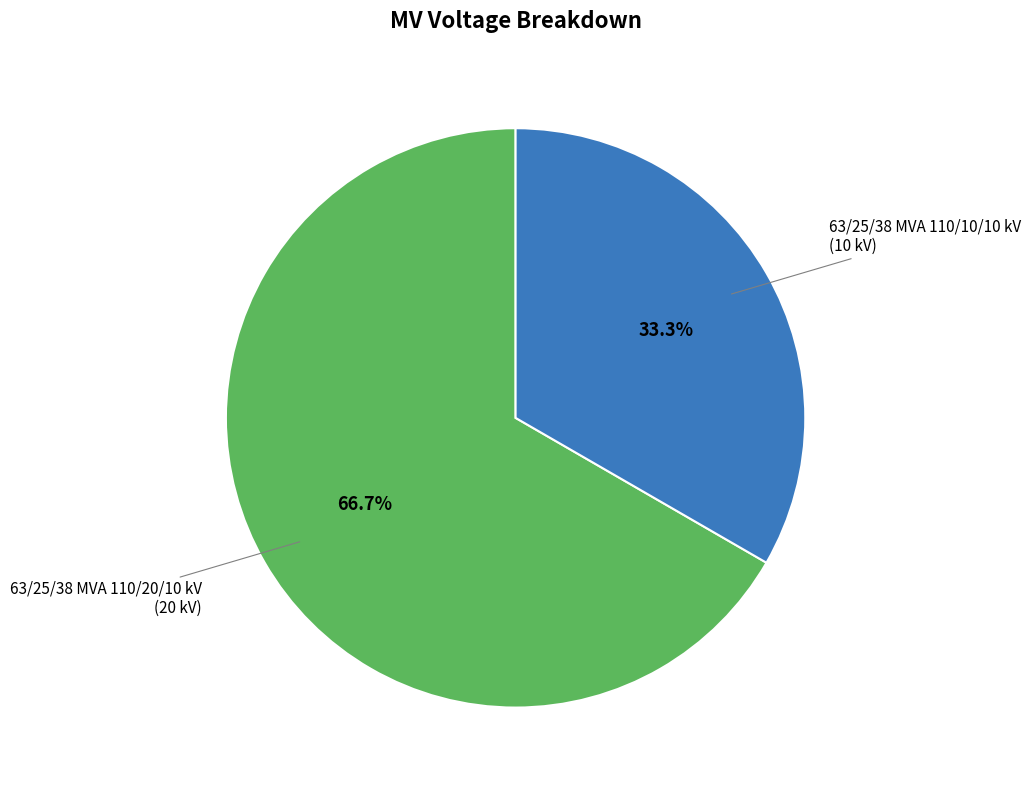

To the nearest percent, what percentage of the pie is 63/25/38 MVA 110/10/10 kV?

33%